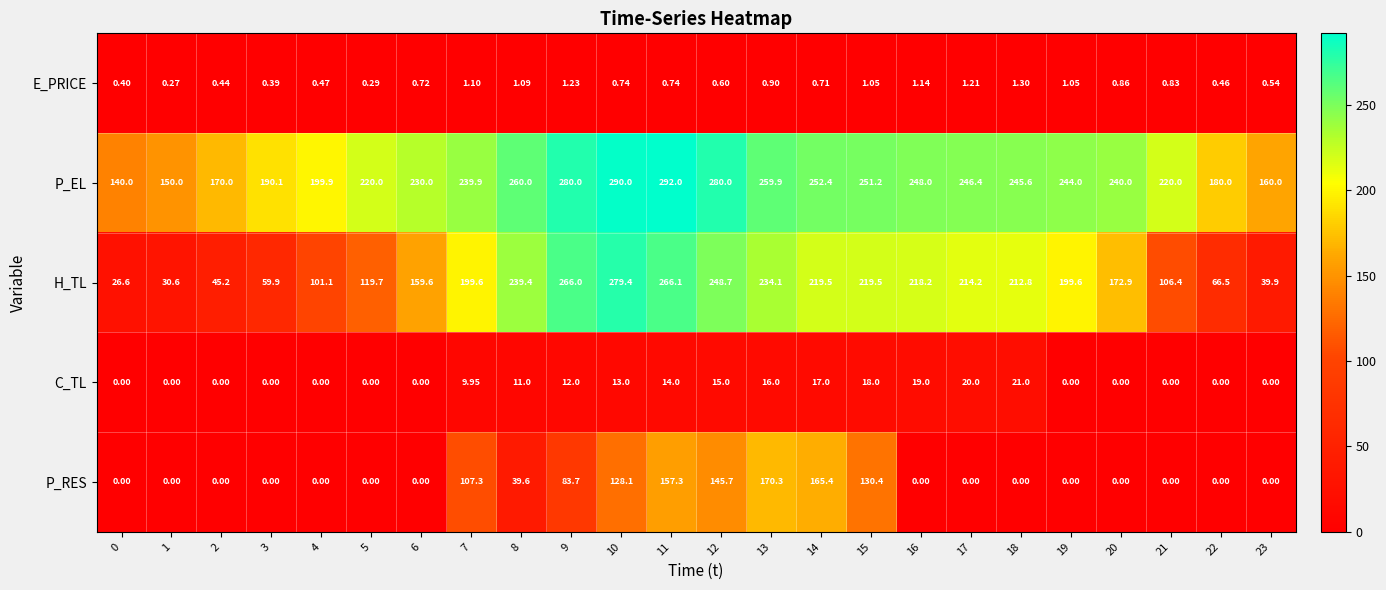

Which series changed the most between 13 and 19?

P_RES